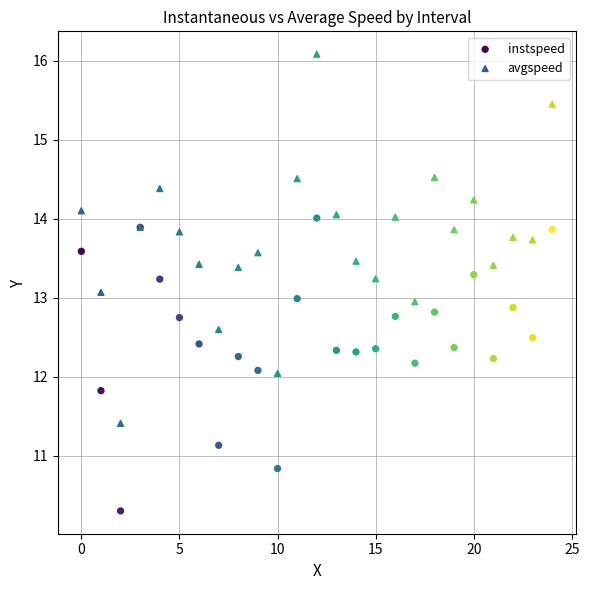

What are all the series names shown in the legend?

instspeed, avgspeed